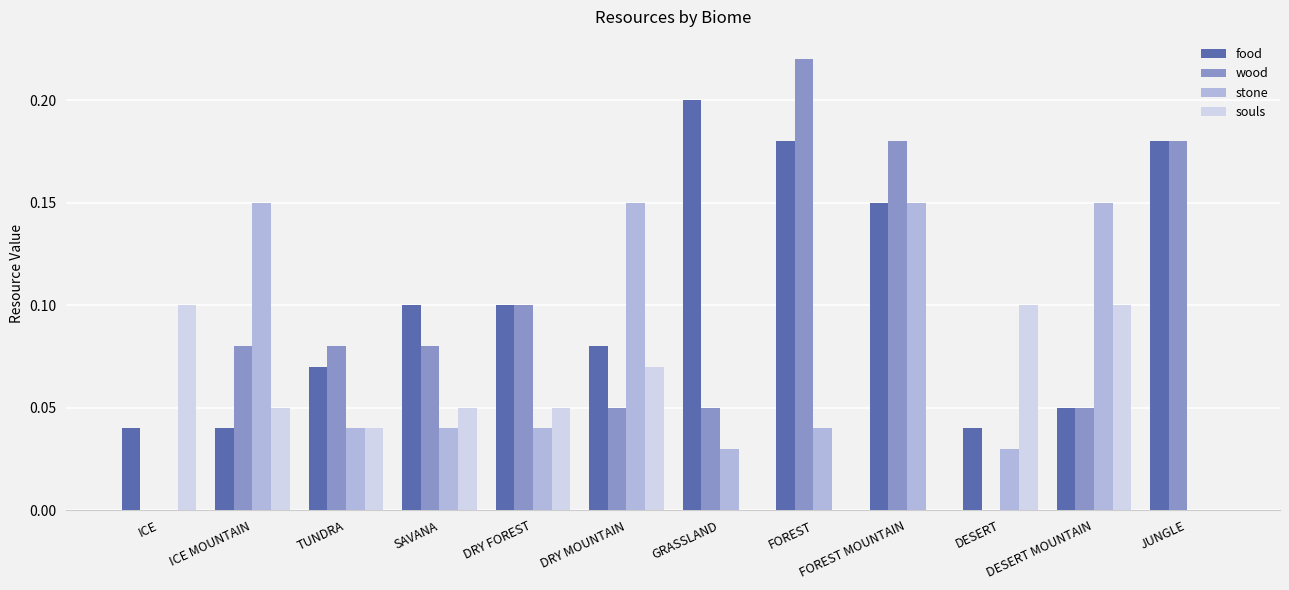

At which category is the sum across all series the highest?

FOREST MOUNTAIN